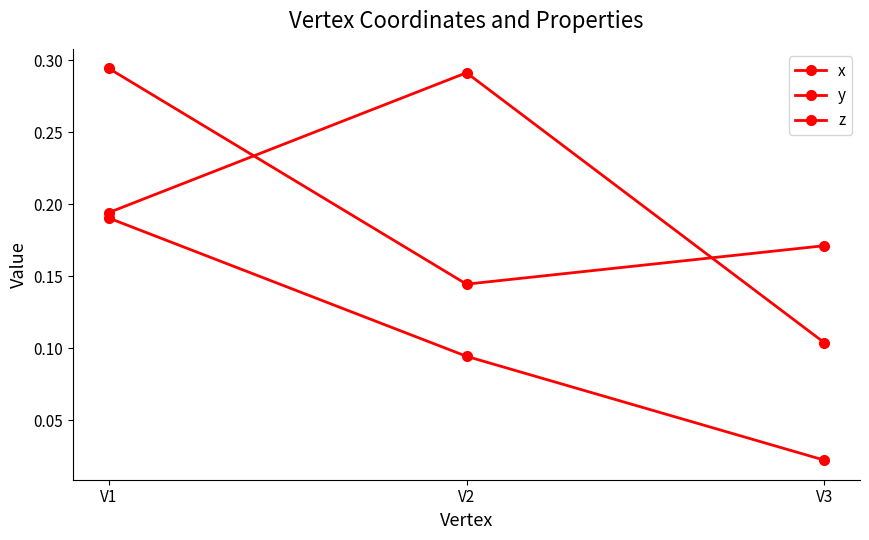

Rank the series at V1 from lowest to highest value.

y, z, x